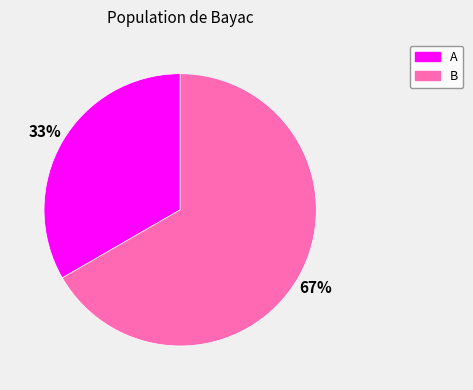

What is the largest slice in the pie chart?

B